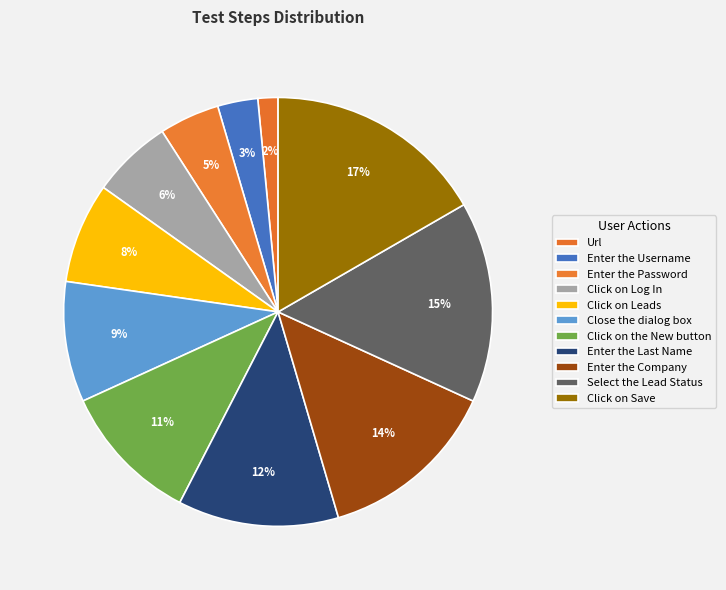

Rank the categories by value from highest to lowest.

Click on Save, Select the Lead Status, Enter the Company, Enter the Last Name, Click on the New button, Close the dialog box, Click on Leads, Click on Log In, Enter the Password, Enter the Username, Url